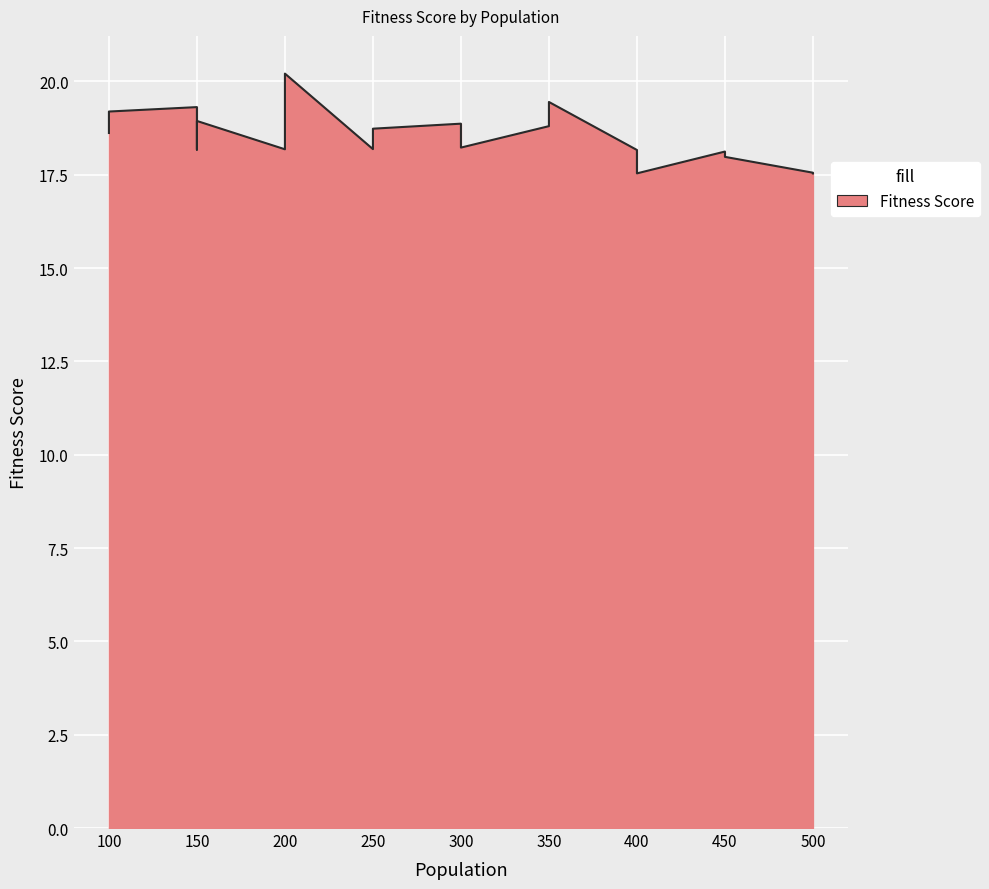

What is the difference between the maximum and minimum values?

2.7